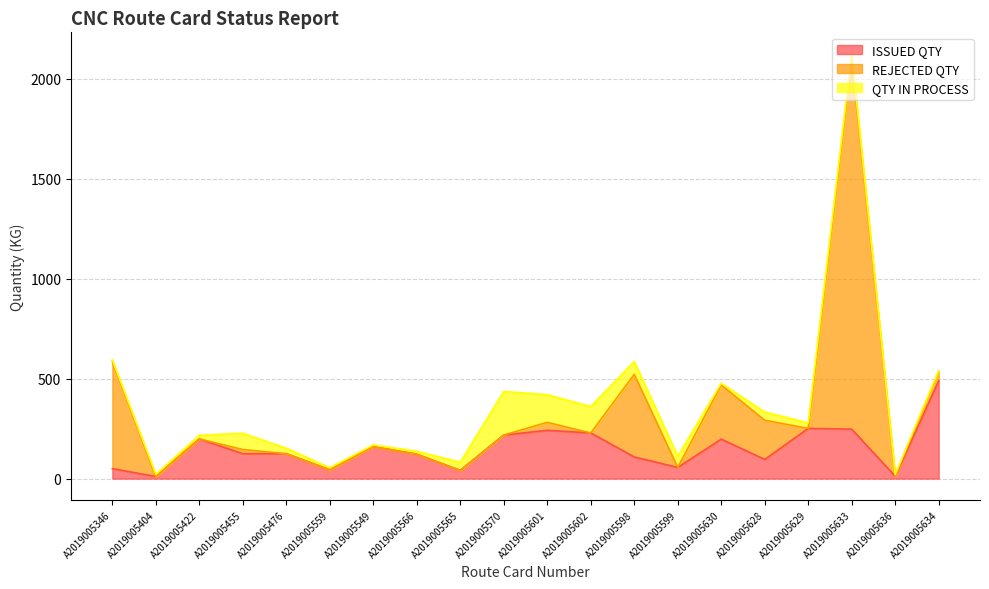

Which category has the lowest value in the REJECTED QTY series?

A2019005404